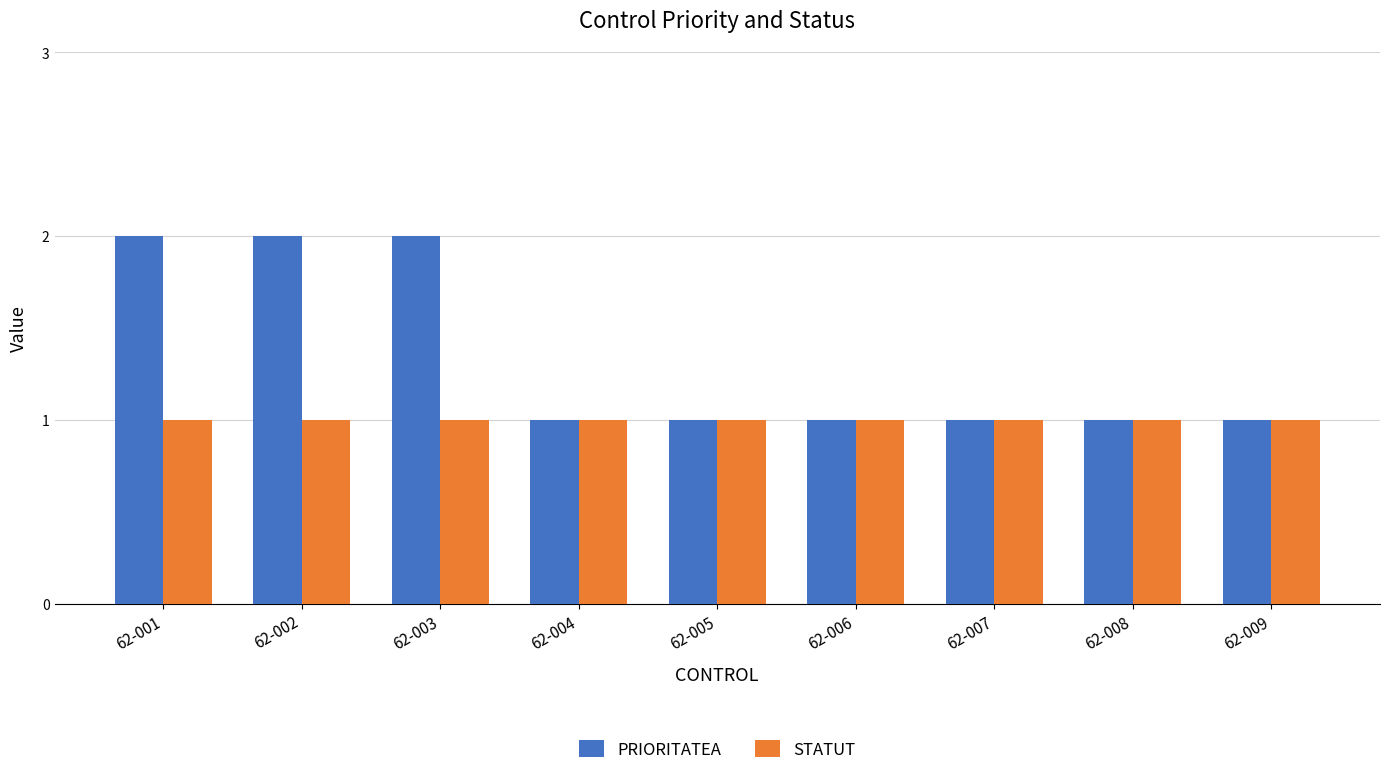

What is the maximum value for PRIORITATEA?

2